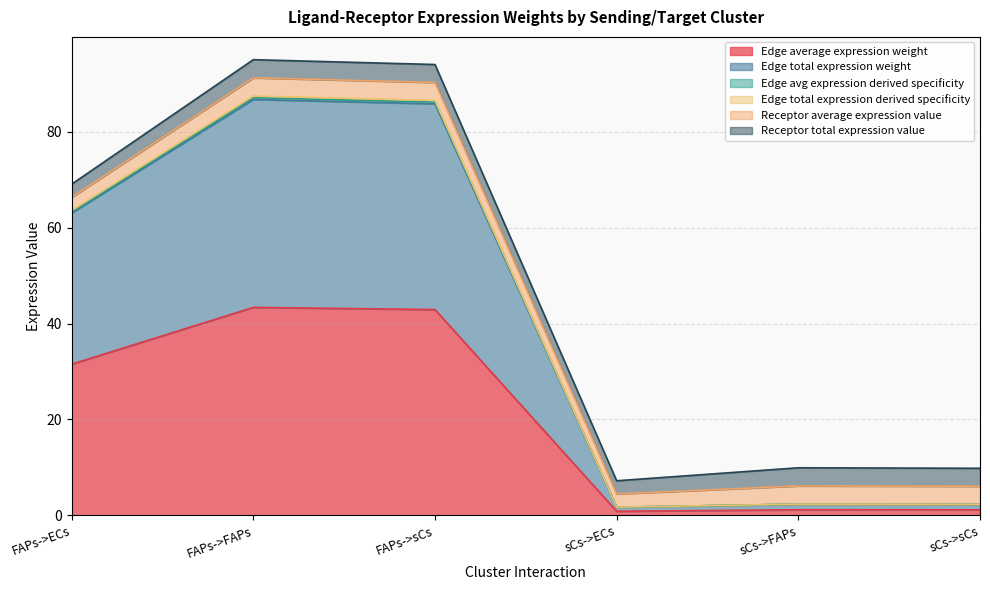

Where is Edge average expression weight nearest to the value 22?

FAPs->ECs